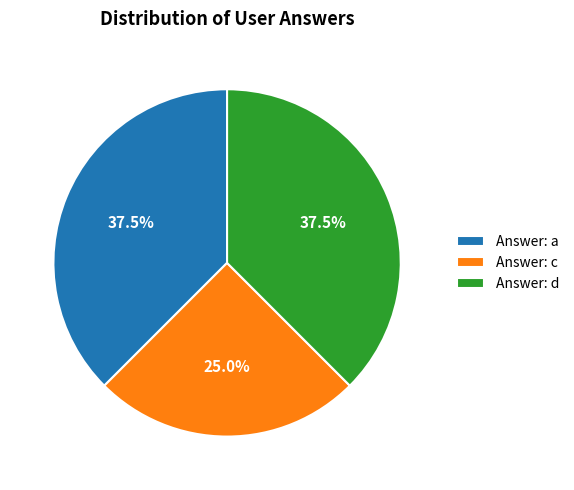

Which category has the smallest portion of the pie?

Answer: c